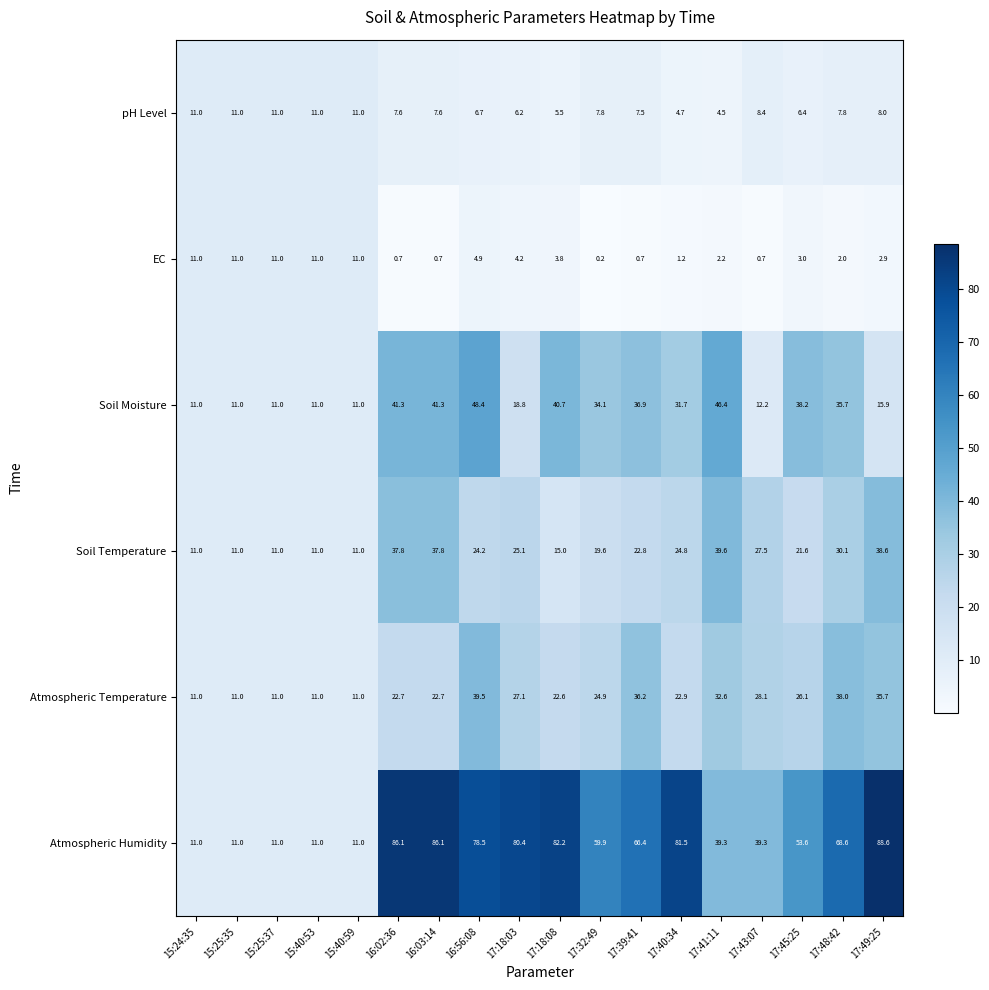

Which series has the largest total across all categories?

Atmospheric Humidity